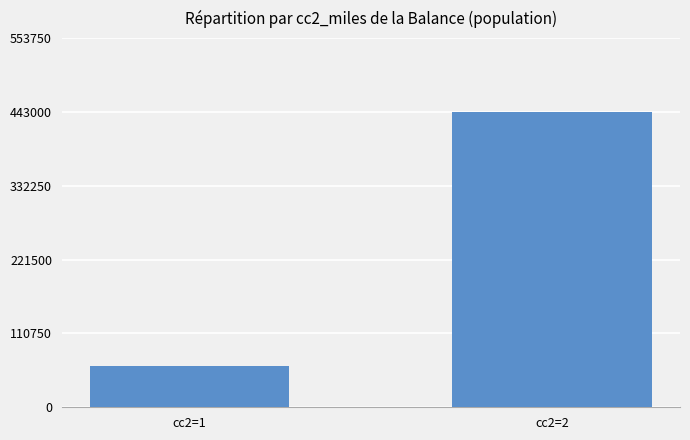

List the labels in order of value, largest first.

cc2=2, cc2=1